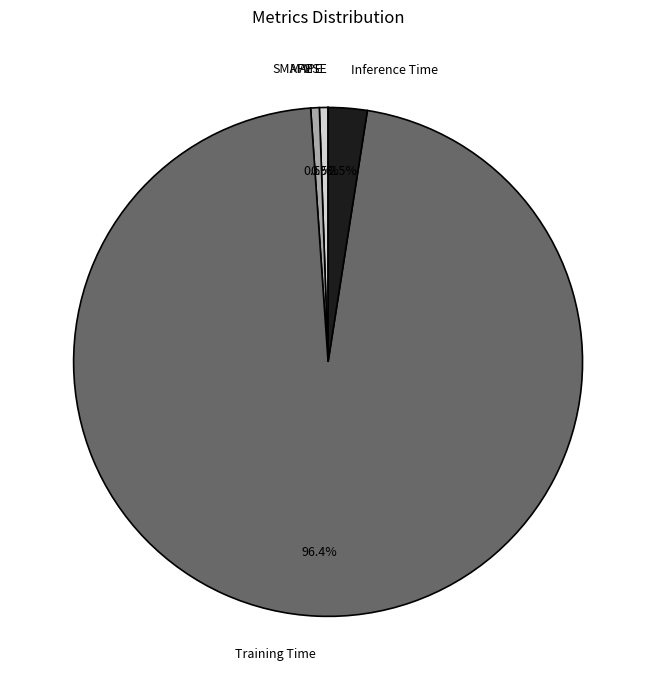

Which has a higher value, MAPE or Inference Time?

Inference Time